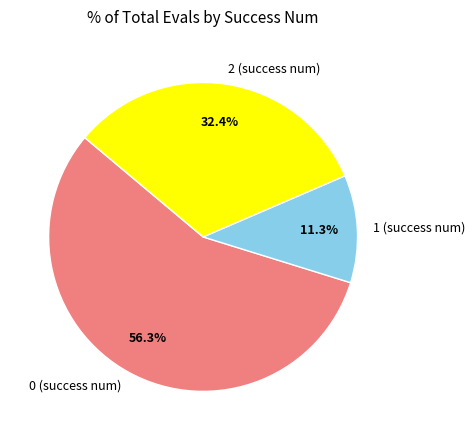

Is the sum of 0 and 2 greater than half?

Yes